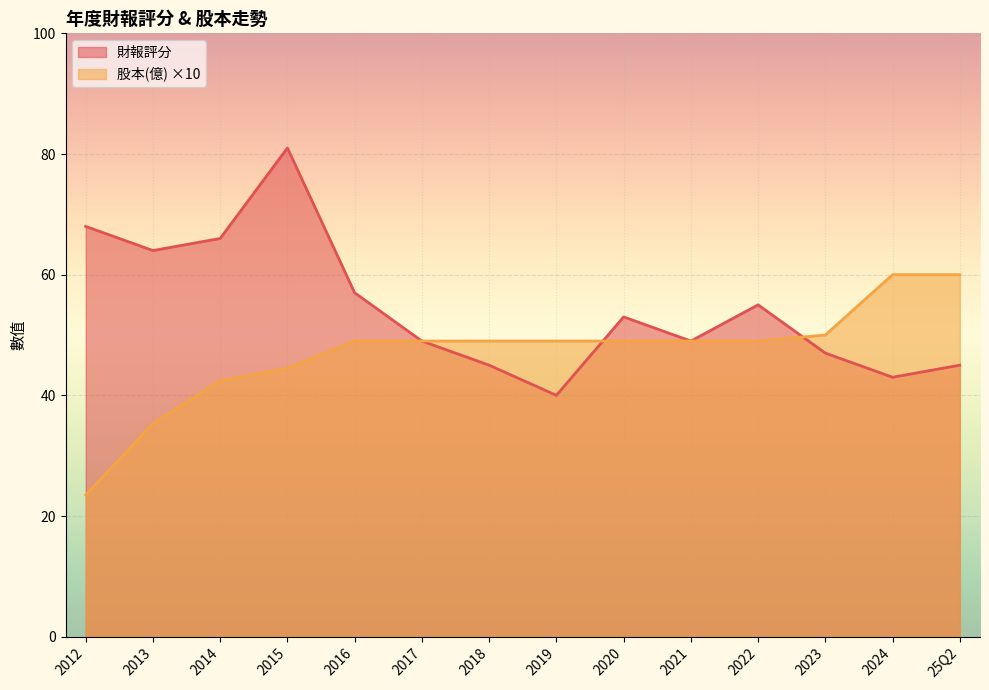

What position from the left is 2024?

13